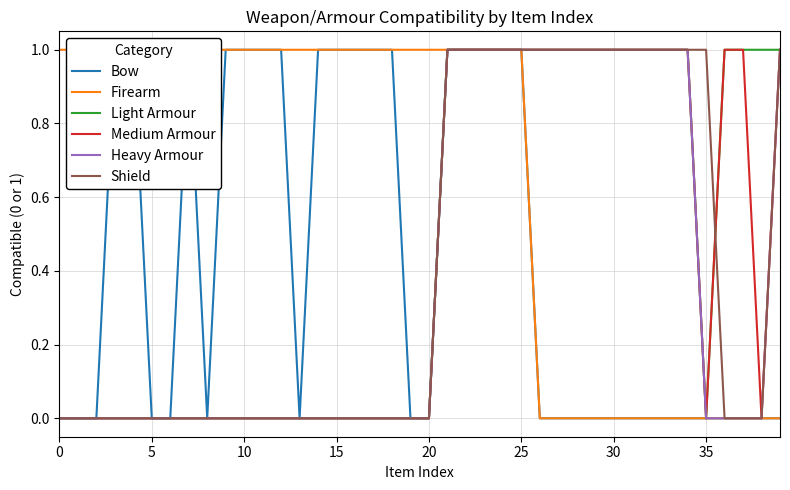

Does the chart have visible grid lines?

Yes